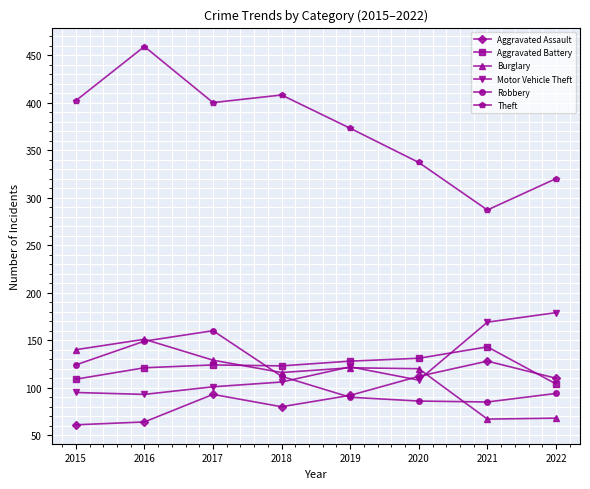

How many distinct data groups are displayed?

6